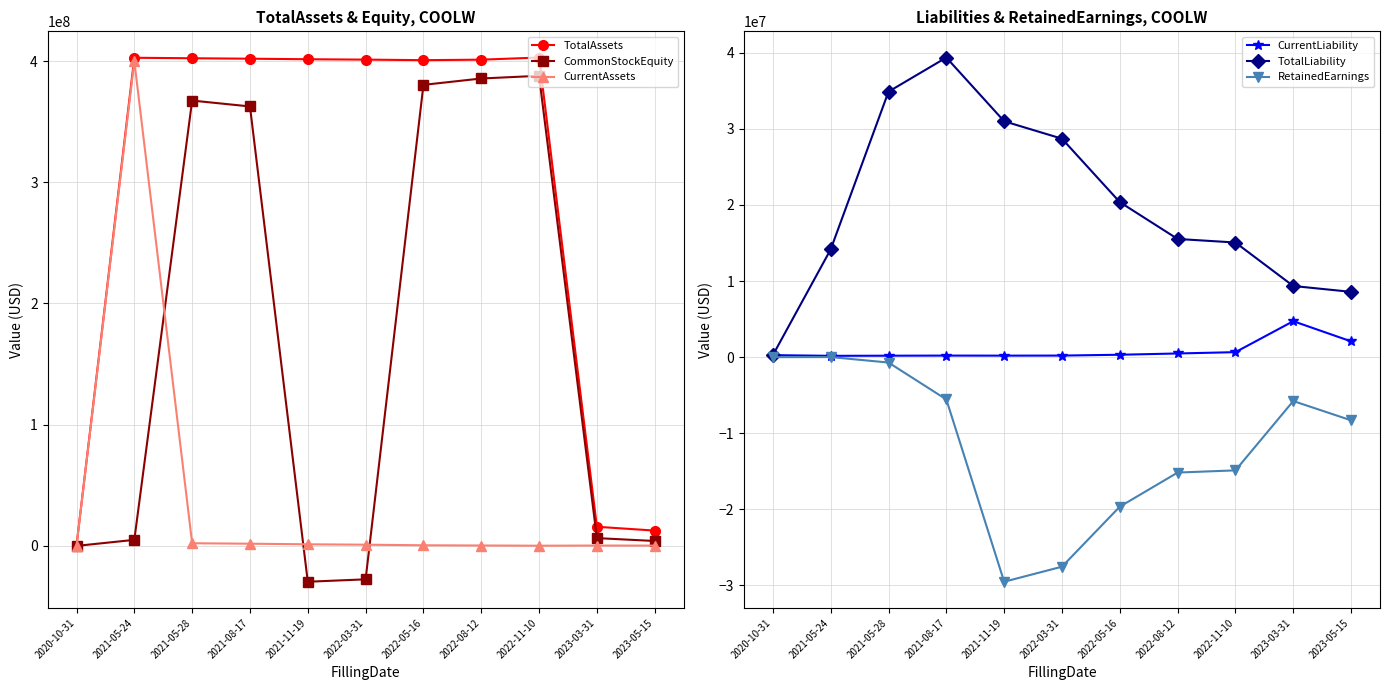

What are all the series names shown in the legend?

TotalAssets, CommonStockEquity, CurrentAssets, CurrentLiability, TotalLiability, RetainedEarnings